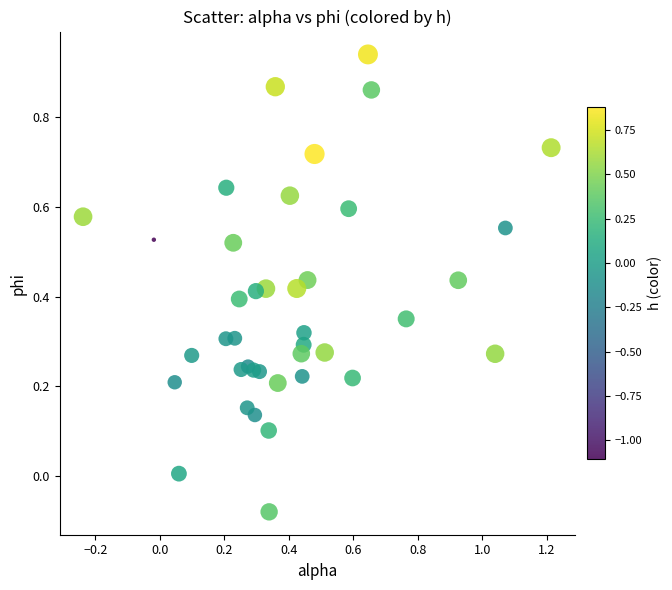

What is the range of Y values (max minus min)?

1.0